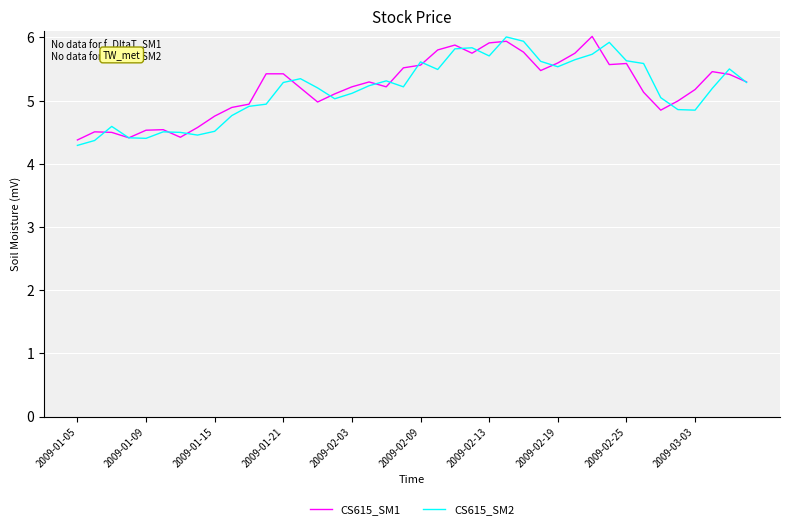

In CS615_SM2, how many points are lower than both neighbors (excluding endpoints)?

8